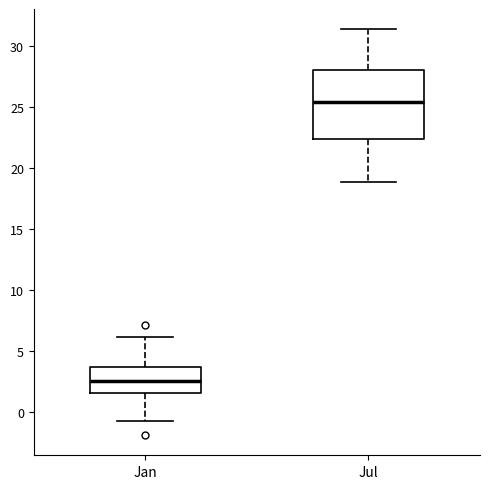

Comparing the boxes themselves (not the whiskers), which one is the tallest?

Jul